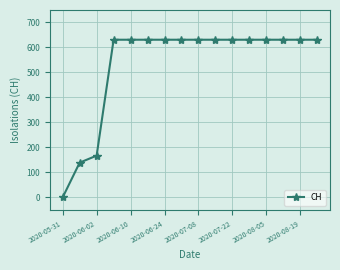

What is the value of the 15th point from the left?

631